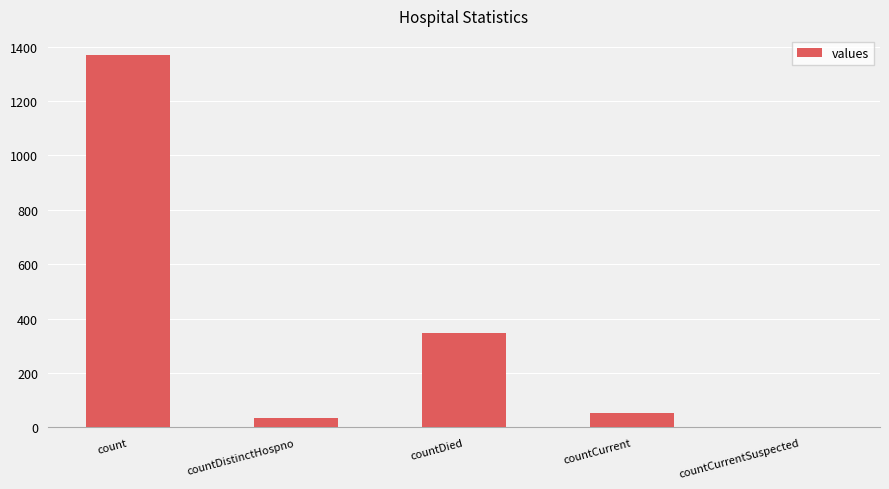

The chart shows a value of 909 at countCurrentSuspected. True or false?

False